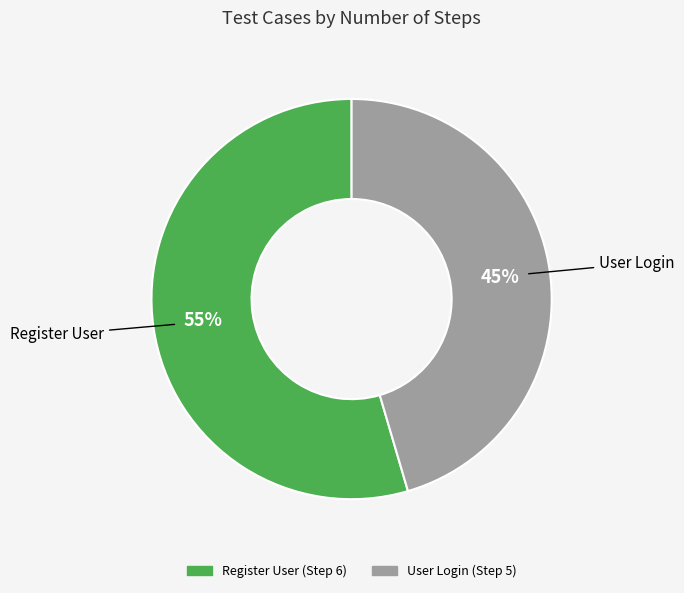

What is the ratio of the value at Register User to the value at User Login?

1.2